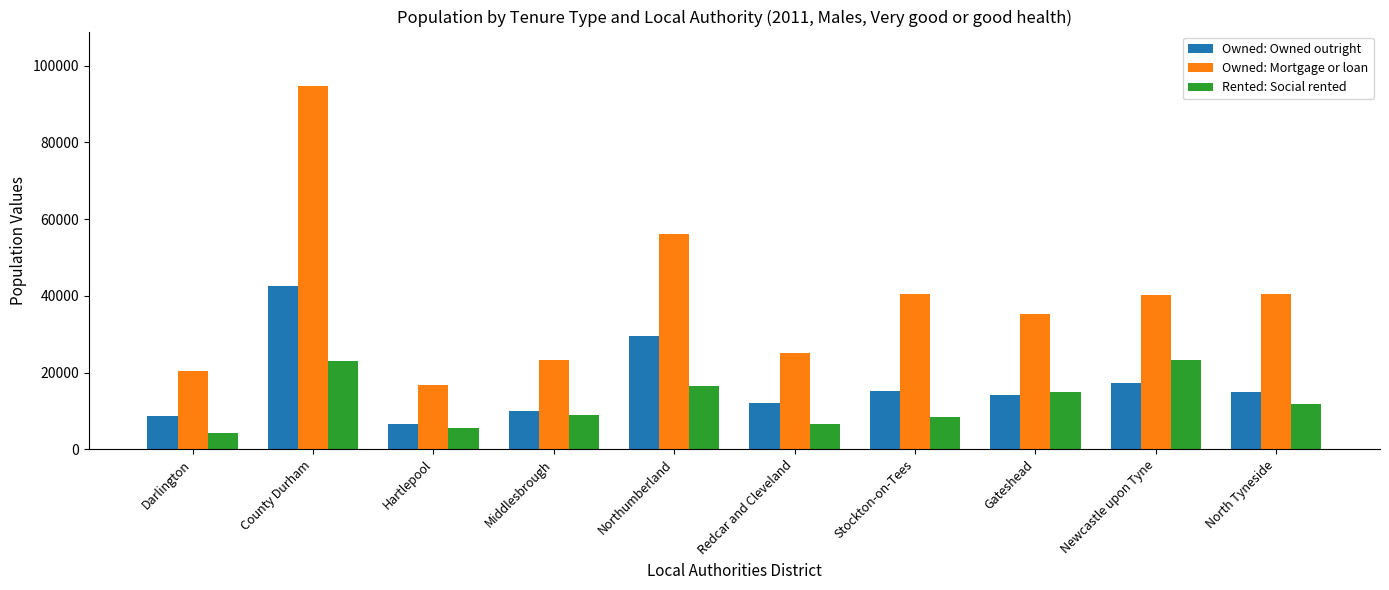

Which series has the widest spread of values?

Owned: Mortgage or loan